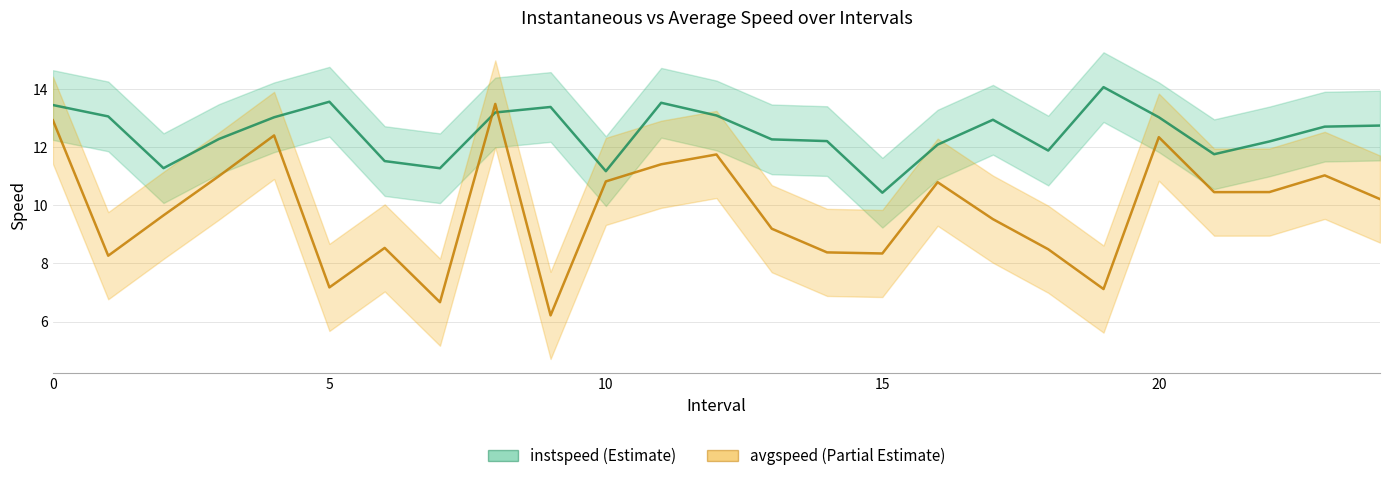

What is the average value of the instspeed series?

12.5